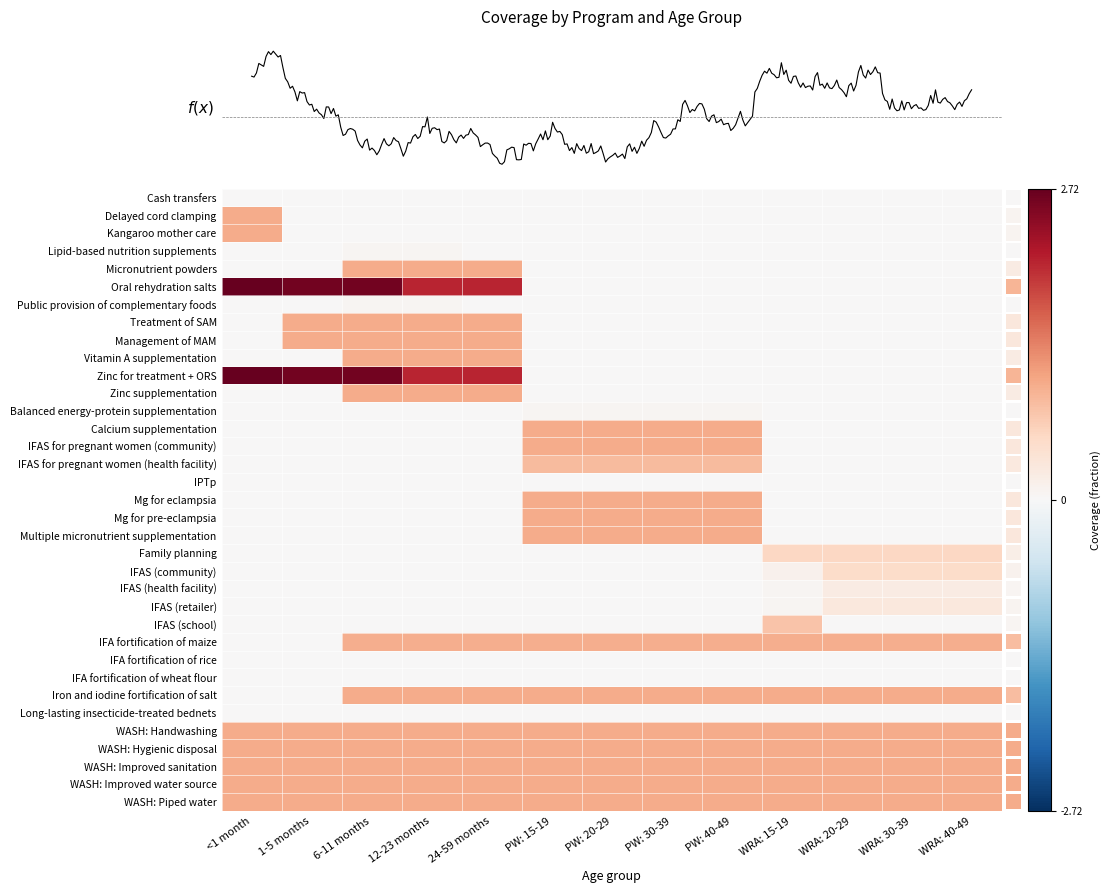

Which has a higher value, PW: 30-39 or PW: 15-19?

PW: 30-39